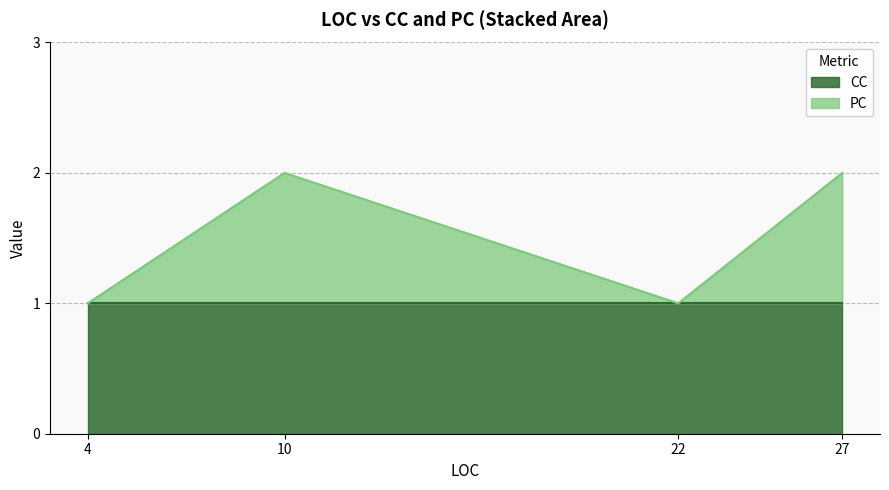

The CC series shows 1 at 27. True or false?

True